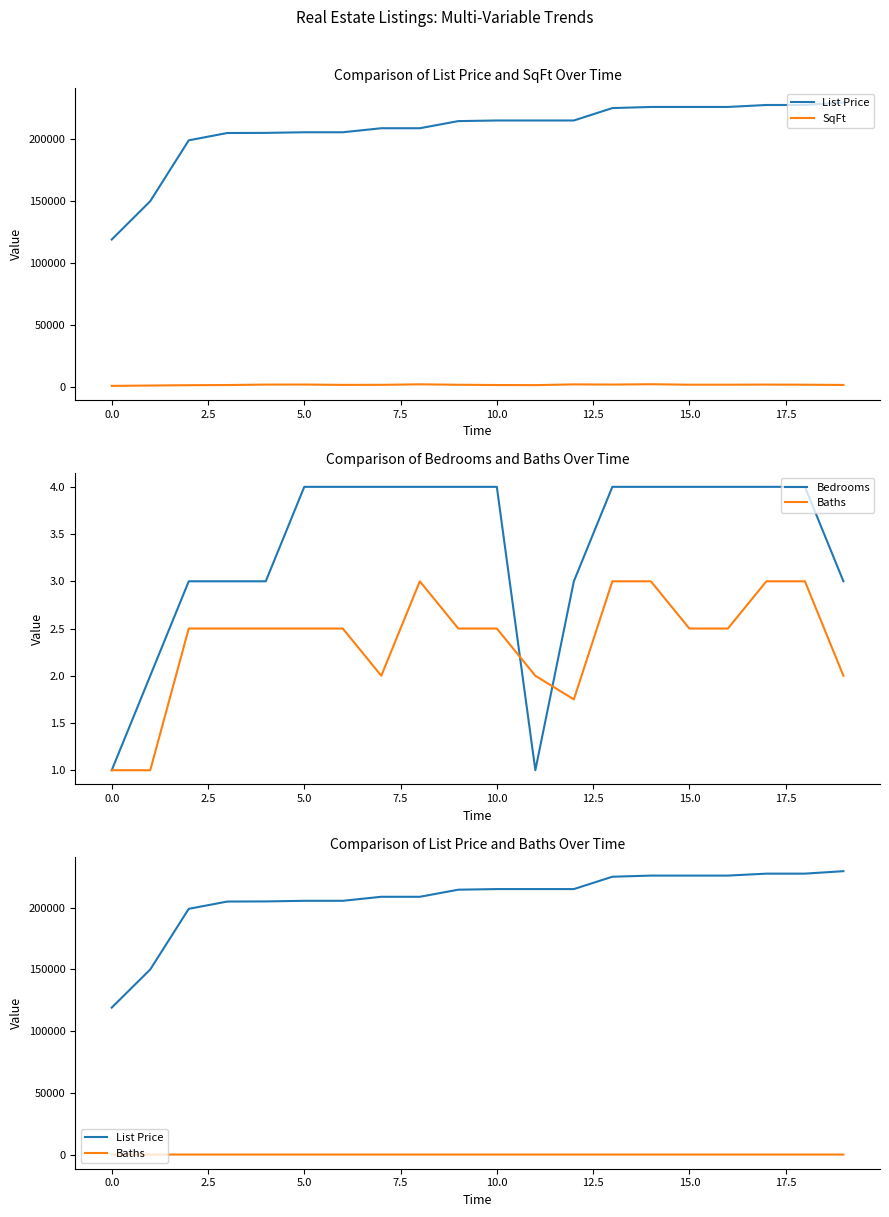

Rank the series by their maximum value, from lowest to highest.

Baths, Bedrooms, SqFt, List Price